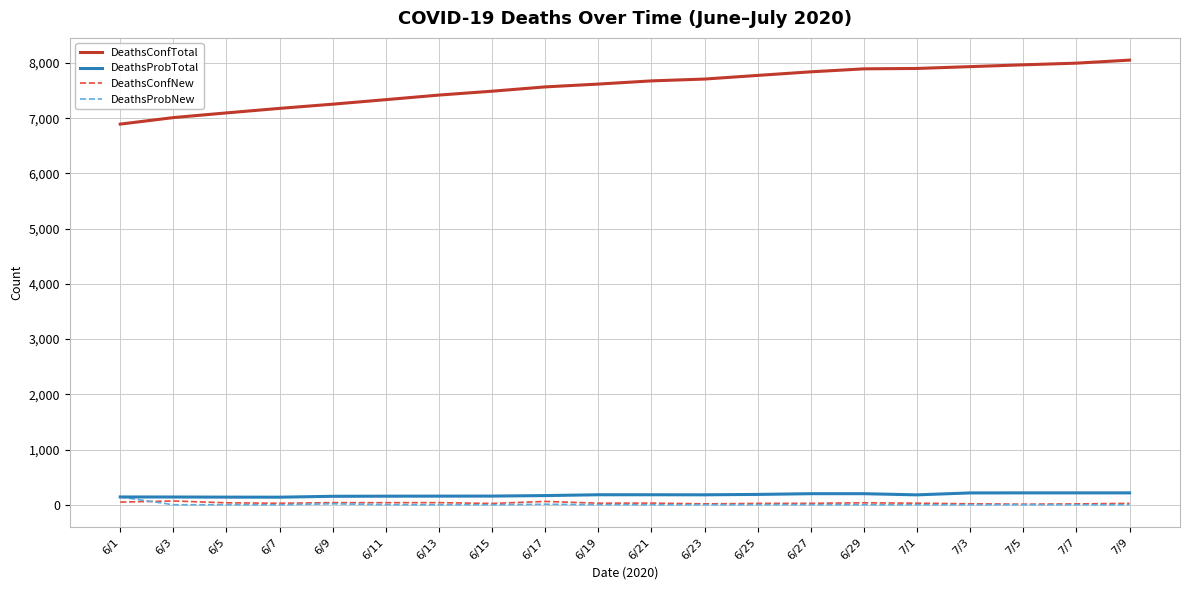

At how many categories does at least one series exceed 2670?

20